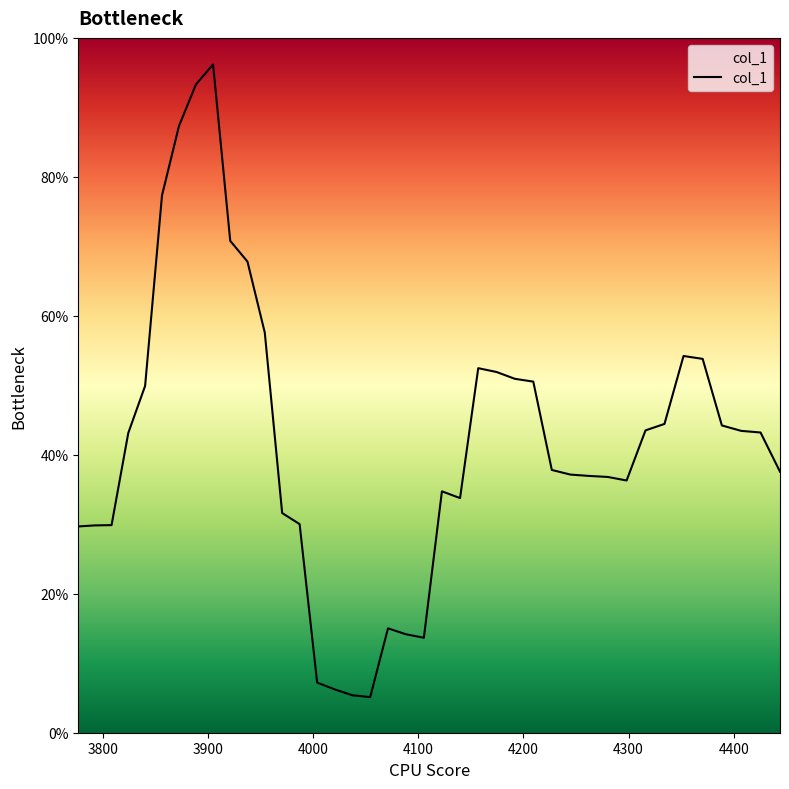

Is this an area chart (filled region under the line)?

Yes